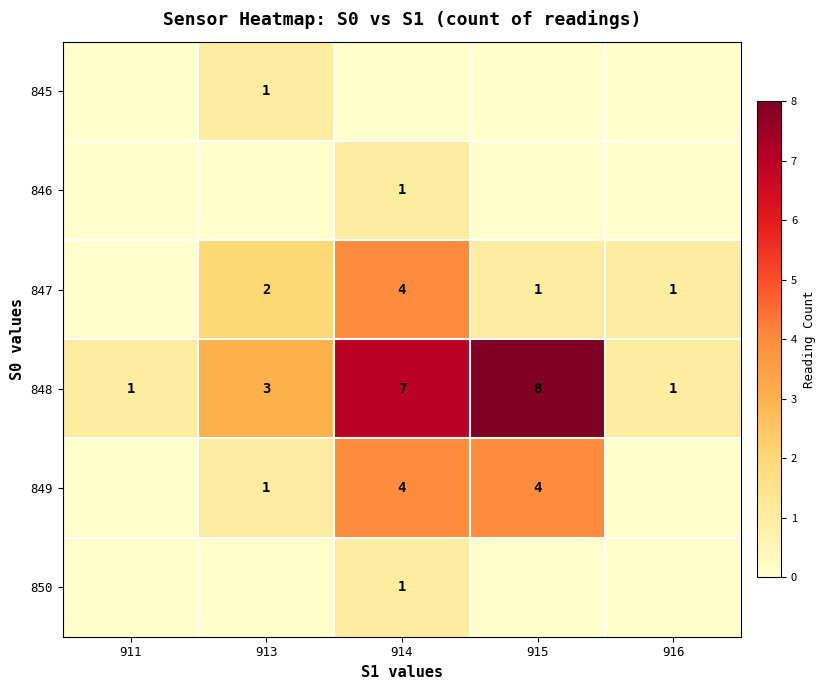

What is the sum of all 848 values?

20